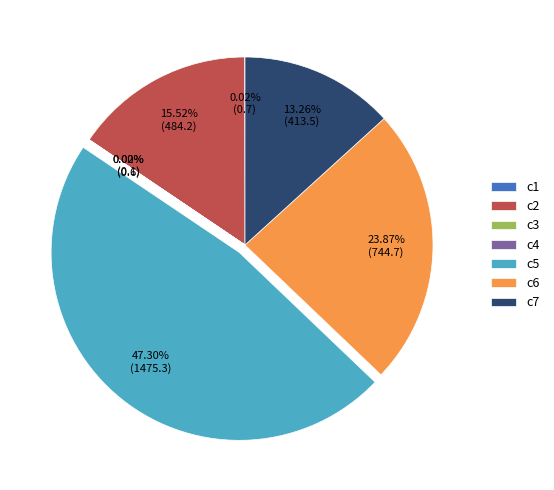

Approximately how many times larger is the value at c5 compared to c7?

3.6